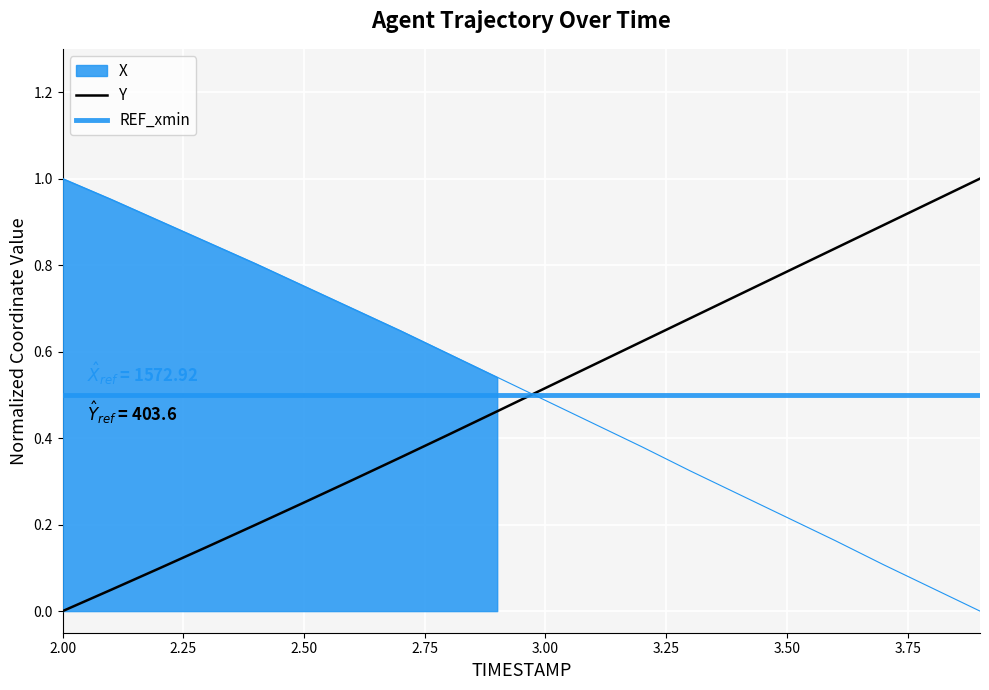

The value of X at 2.7 is 0.6. True or false?

True